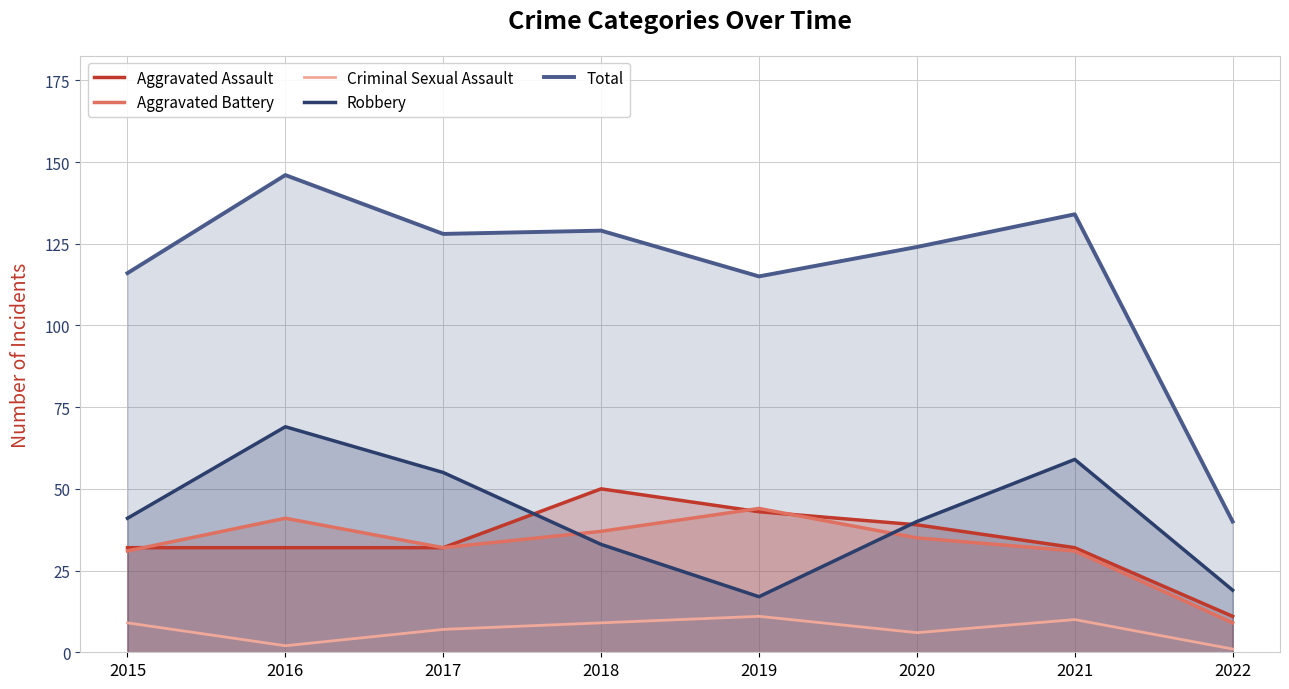

List the labels in order of Aggravated Battery value, largest first.

2019, 2016, 2018, 2020, 2017, 2015, 2021, 2022